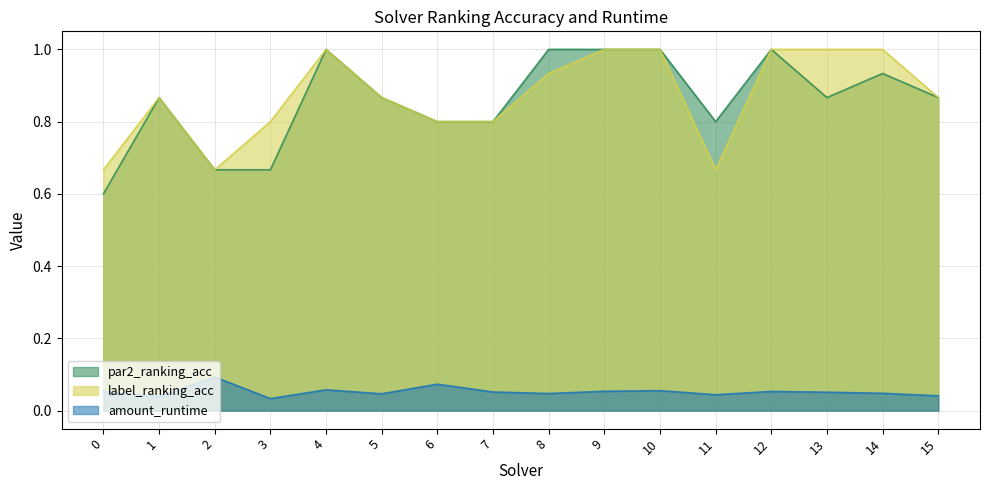

How many label_ranking_acc values are between 0 and 1?

16